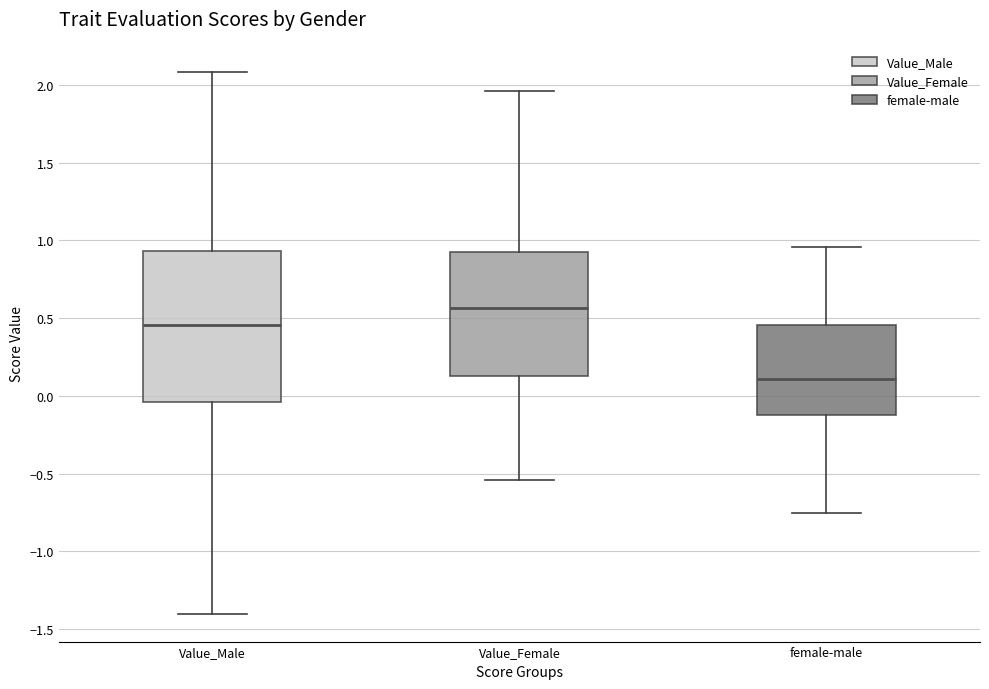

Which box has the highest median line?

Value_Female